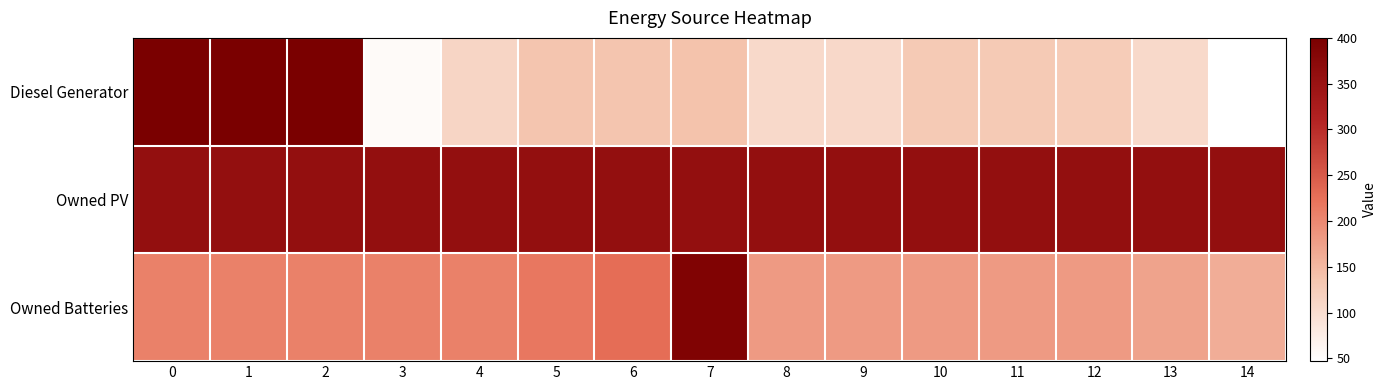

Between 5 and 2, which is larger?

2